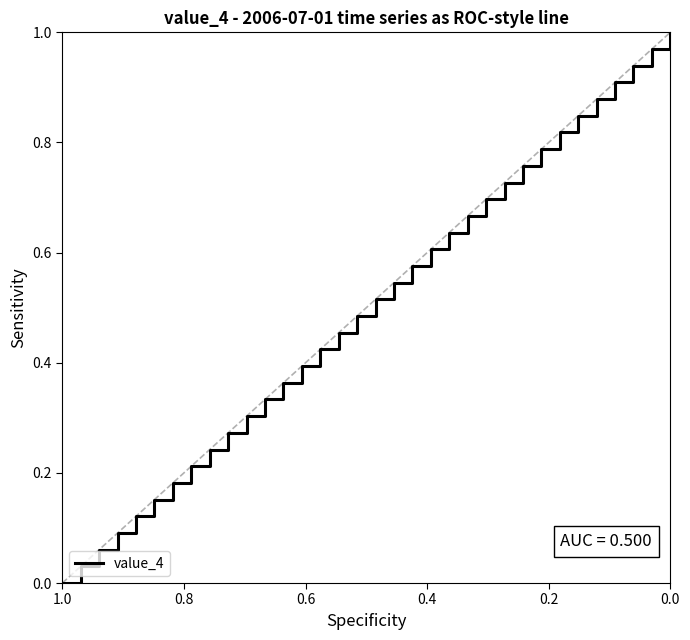

Count the number of data series in this chart.

1